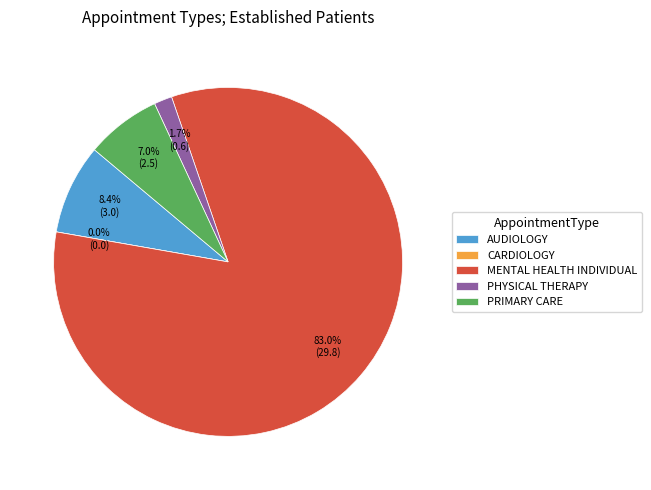

How many slices are in this pie chart?

5